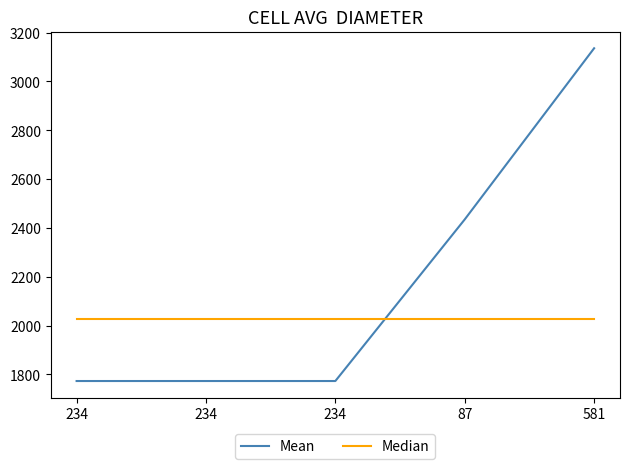

True or false: Median has more than 2 points higher than both neighbors.

False